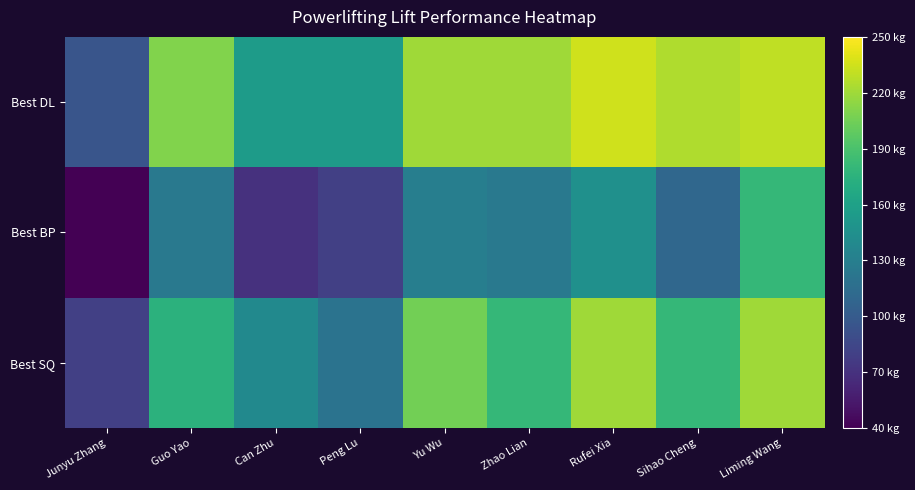

What is the spread (max minus min) of values at Peng Lu?

75